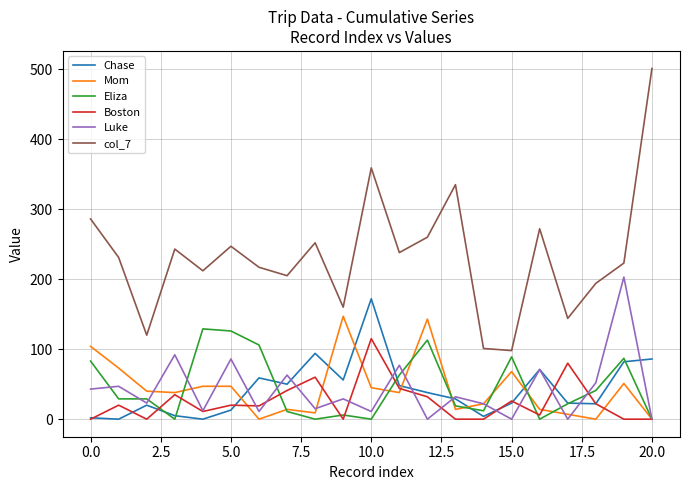

What is the sum of all Luke values?

889